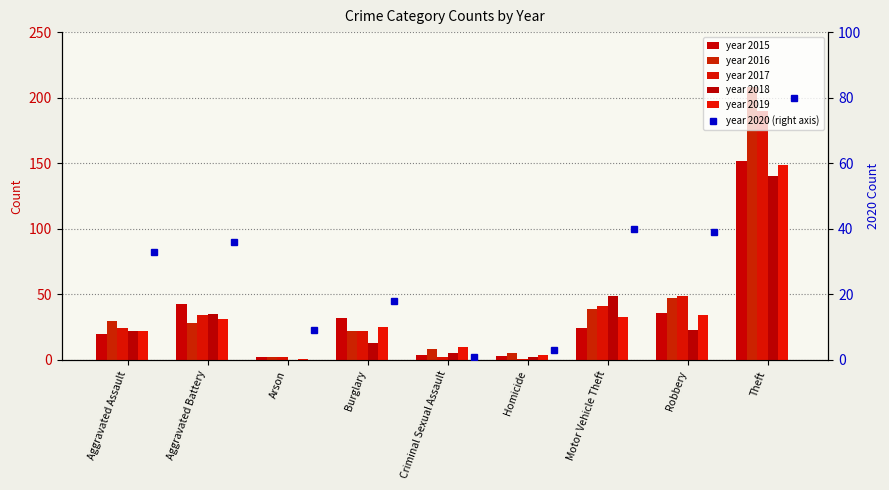

What is the difference between the maximum and minimum values in the 2017 series?

189